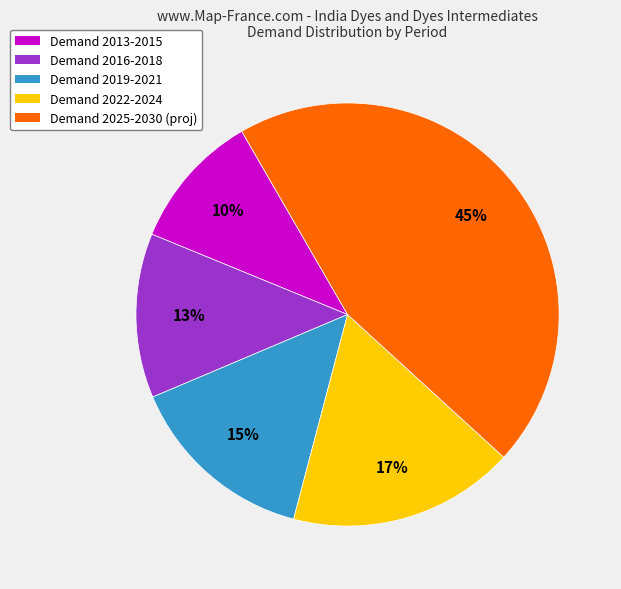

The Demand 2022-2024 slice represents 17% of the pie. True or false?

True